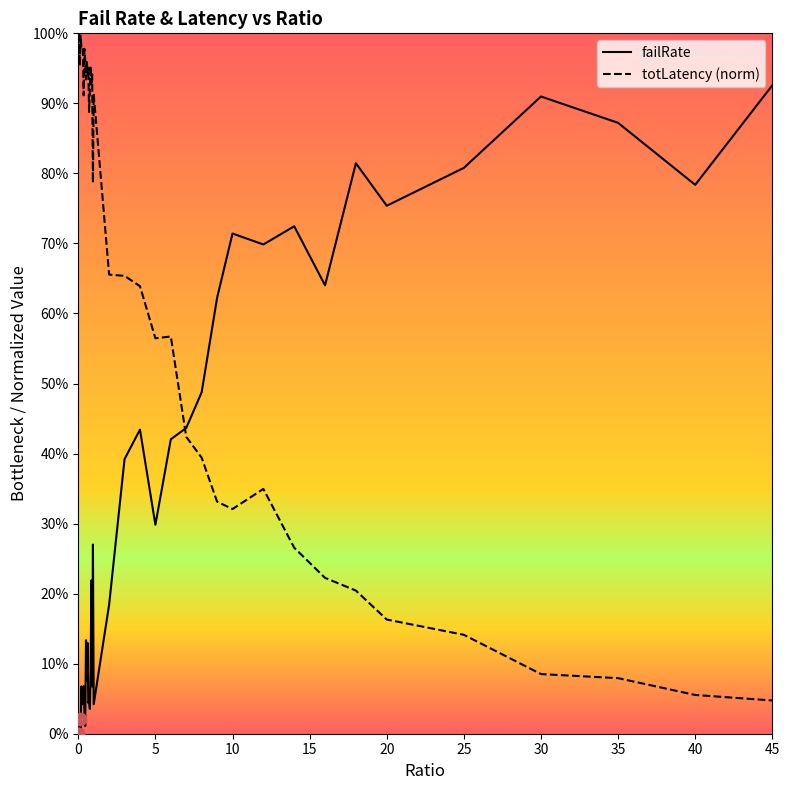

What are all the series names shown in the legend?

failRate, totLatency (norm)